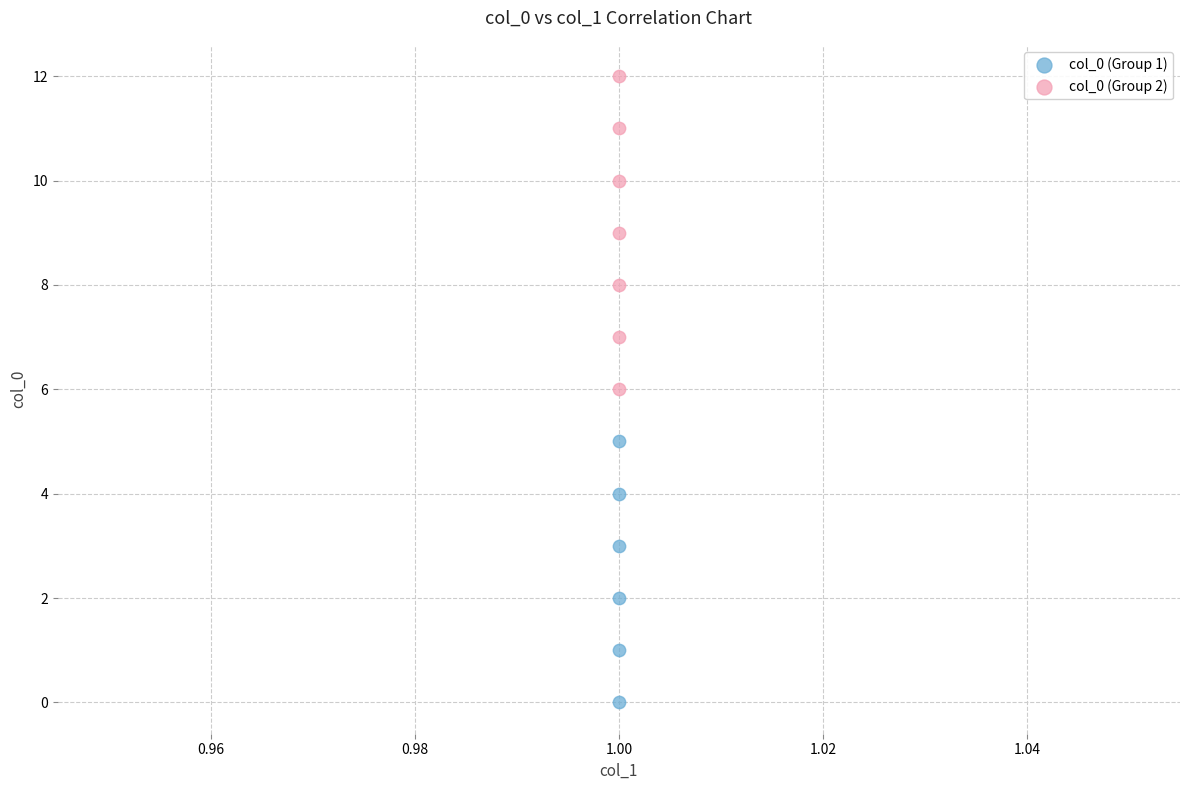

Which series has the widest spread of Y values?

col_0 (Group 2)